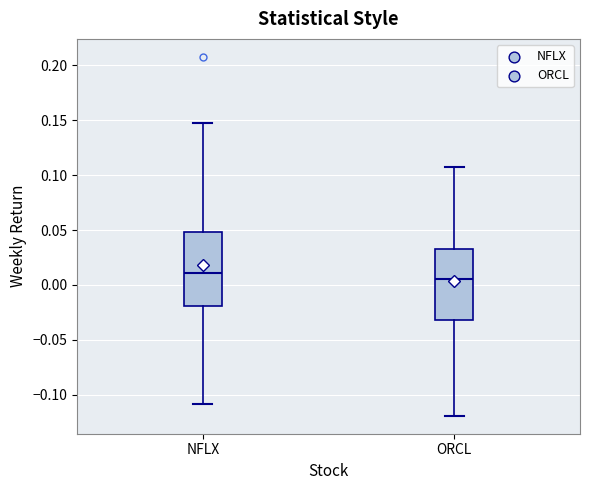

Reading left to right, read every box against the y-axis: the position of its median line, the range the box covers, and the ends of its whiskers. The values are not printed on the chart, so give them approximately, as read against the axis.

NFLX: median 0.010, box -0.020 to 0.050, whiskers -0.110 to 0.145
ORCL: median 0.005, box -0.030 to 0.035, whiskers -0.120 to 0.105